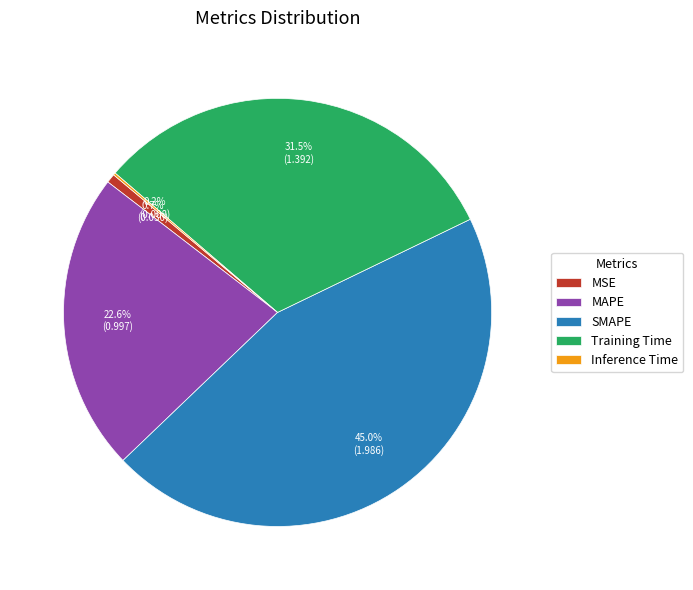

Does MSE represent more than half of the total?

No